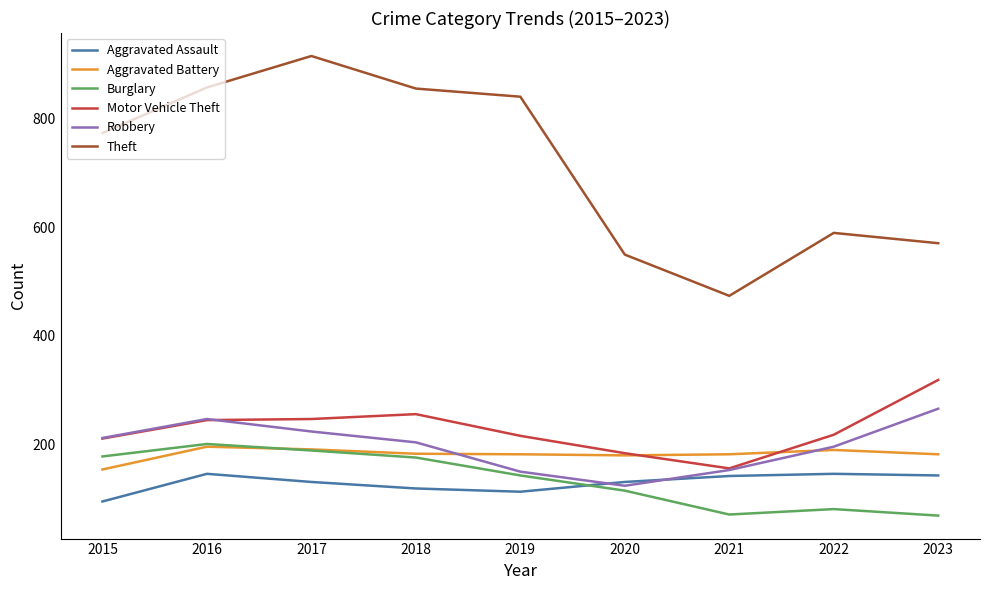

Which series has the widest spread of values?

Theft